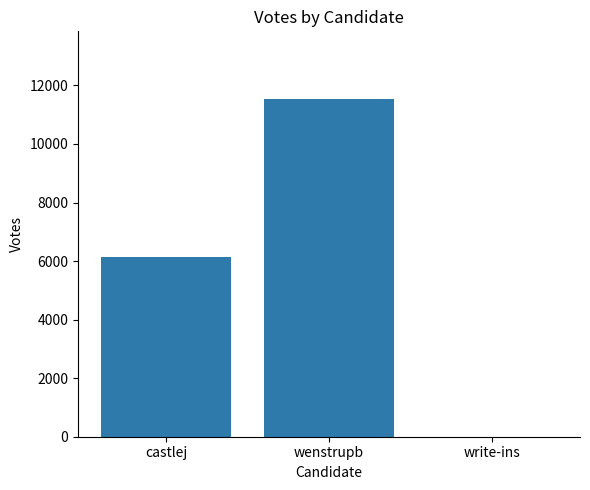

Reading right to left, transcribe all the data shown in this chart.

0	11539	6129